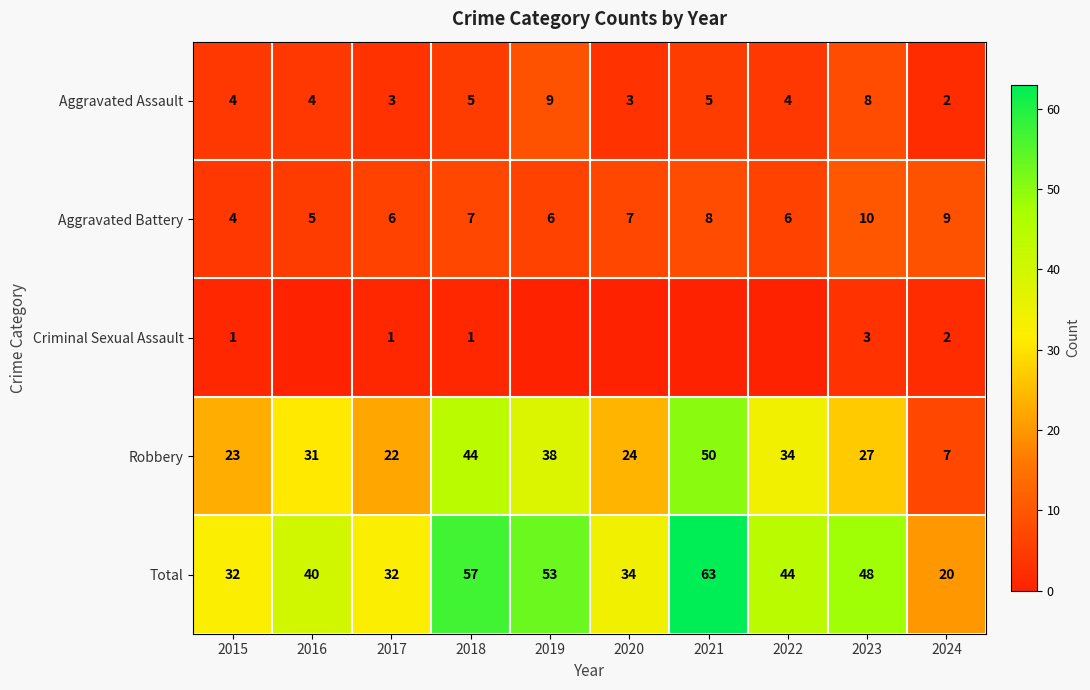

At which label does Aggravated Assault reach its minimum?

2024